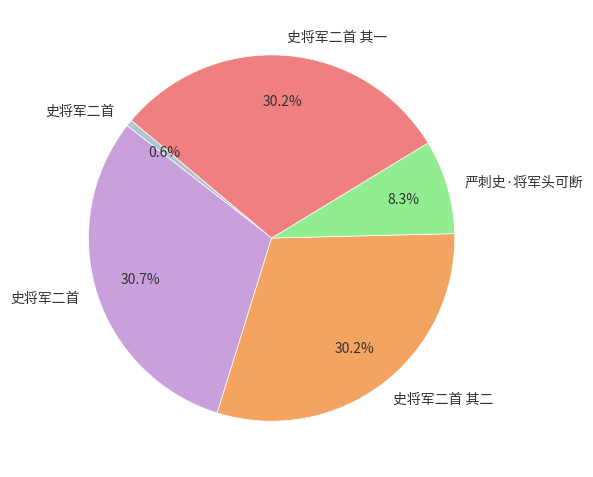

Is there a majority slice in this chart?

No